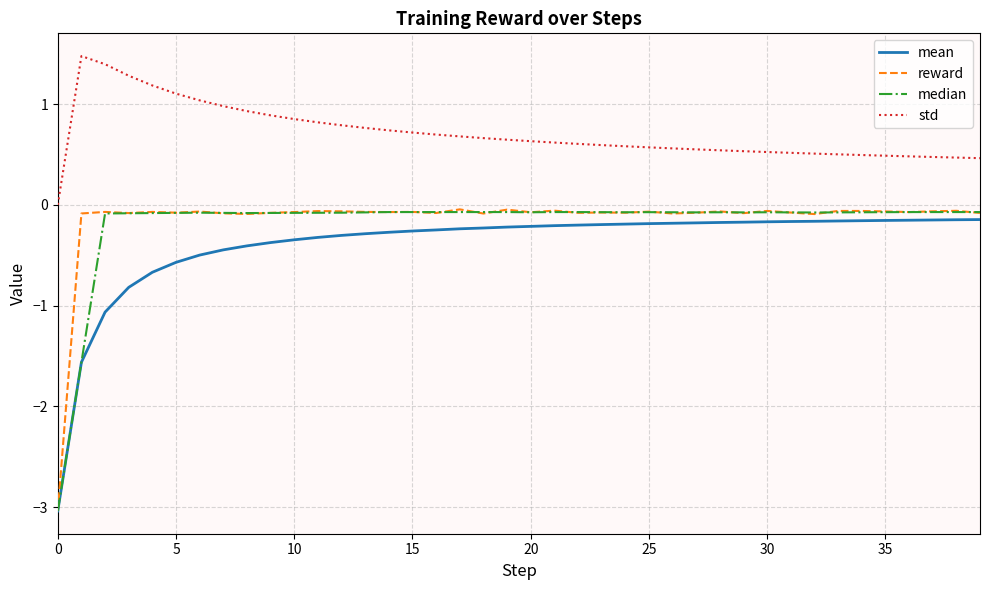

What is the difference between the maximum and second lowest values in the std series?

1.0